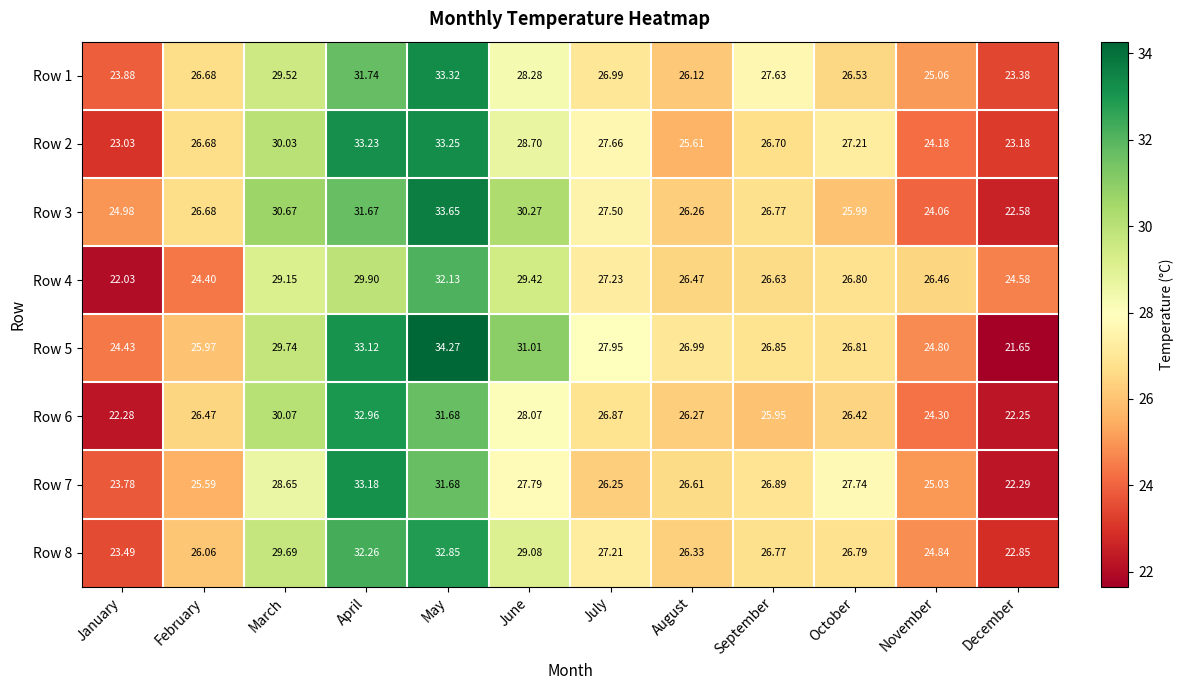

Is the value of Row 6 at October greater than the value of Row 5 at October?

No